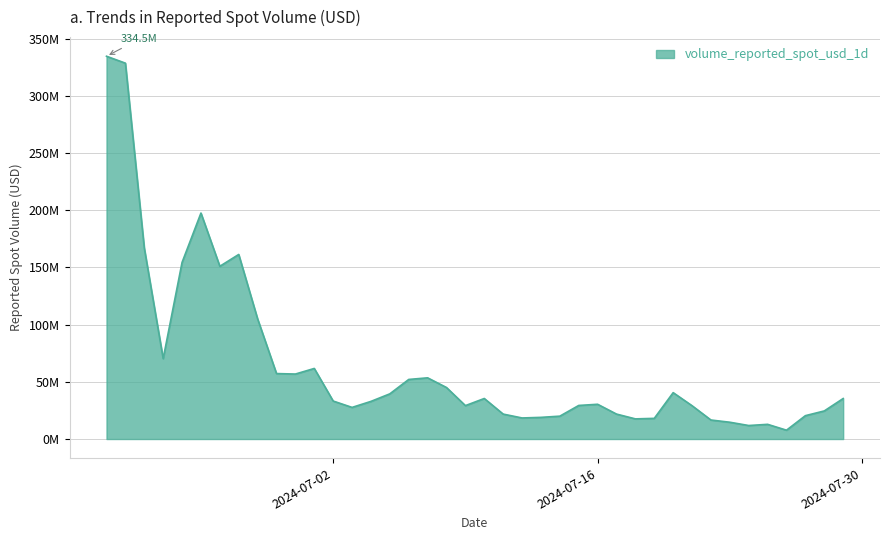

Does the chart have visible grid lines?

Yes